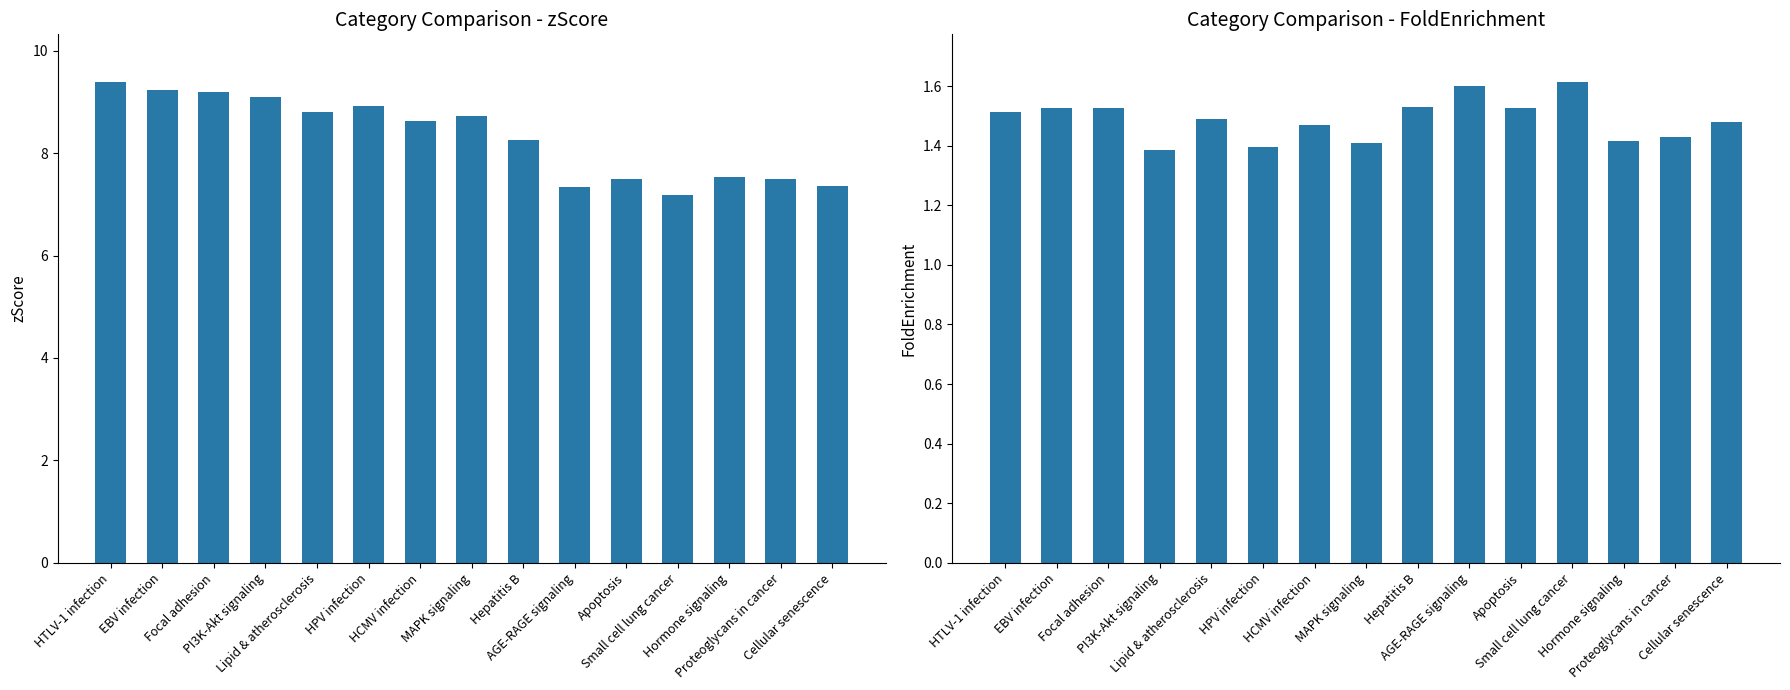

Reading left to right, transcribe all the data shown in this chart.

zScore: HTLV-1 infection=9.4	EBV infection=9.2	Focal adhesion=9.2	PI3K-Akt signaling=9.1	Lipid & atherosclerosis=8.8	HPV infection=8.9	HCMV infection=8.6	MAPK signaling=8.7	Hepatitis B=8.3	AGE-RAGE signaling=7.3	Apoptosis=7.5	Small cell lung cancer=7.2	Hormone signaling=7.5	Proteoglycans in cancer=7.5	Cellular senescence=7.4
FoldEnrichment: HTLV-1 infection=1.5	EBV infection=1.5	Focal adhesion=1.5	PI3K-Akt signaling=1.4	Lipid & atherosclerosis=1.5	HPV infection=1.4	HCMV infection=1.5	MAPK signaling=1.4	Hepatitis B=1.5	AGE-RAGE signaling=1.6	Apoptosis=1.5	Small cell lung cancer=1.6	Hormone signaling=1.4	Proteoglycans in cancer=1.4	Cellular senescence=1.5